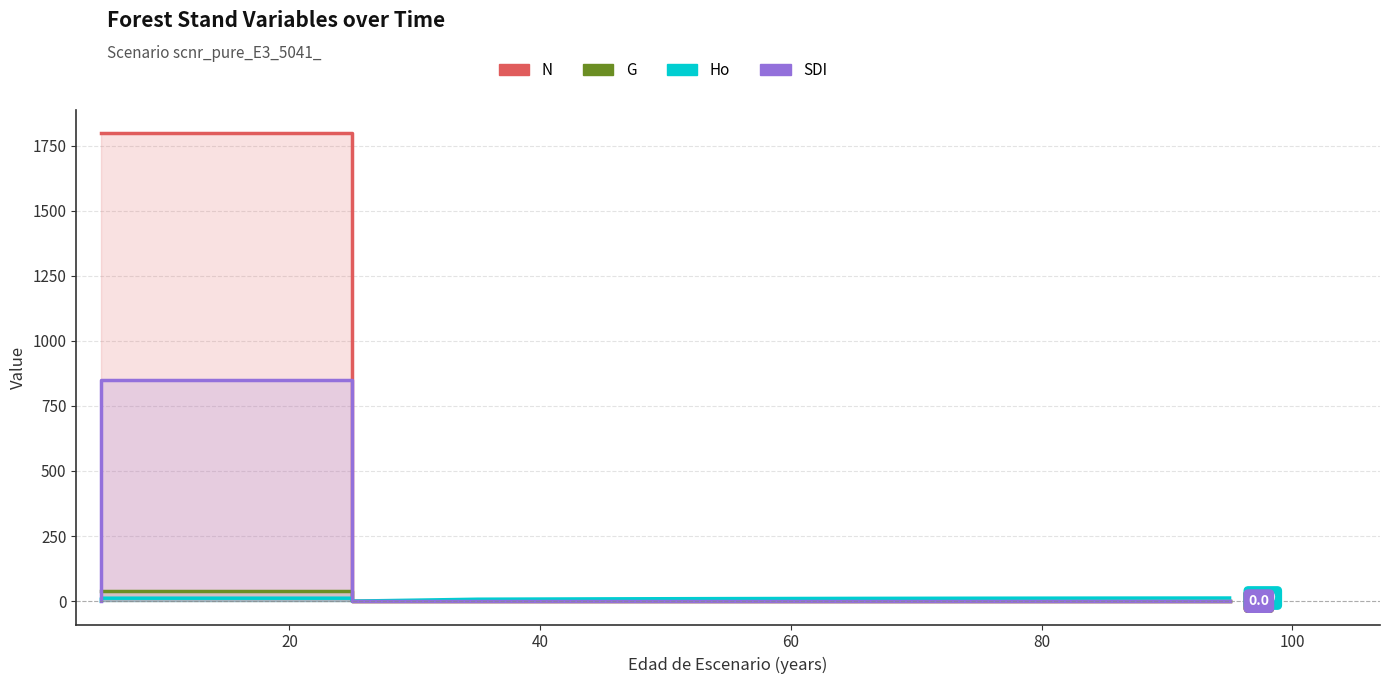

List the series in order of their peak value, highest first.

N, SDI, G, Ho